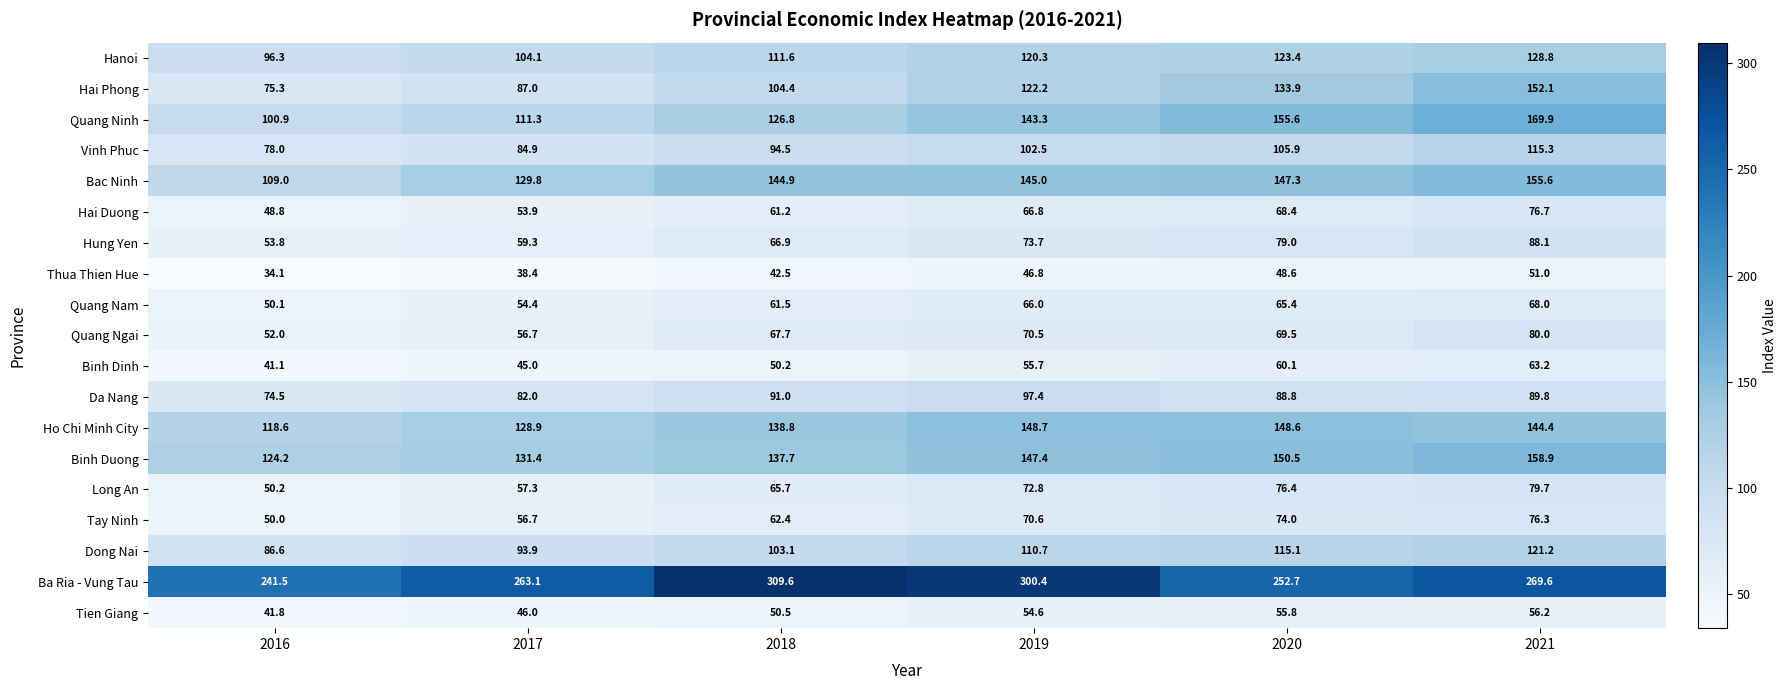

Is it true that Long An equals 69.3 at 2016?

False